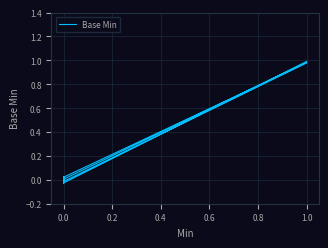

True or false: the data has more than 0 interior local peaks.

True